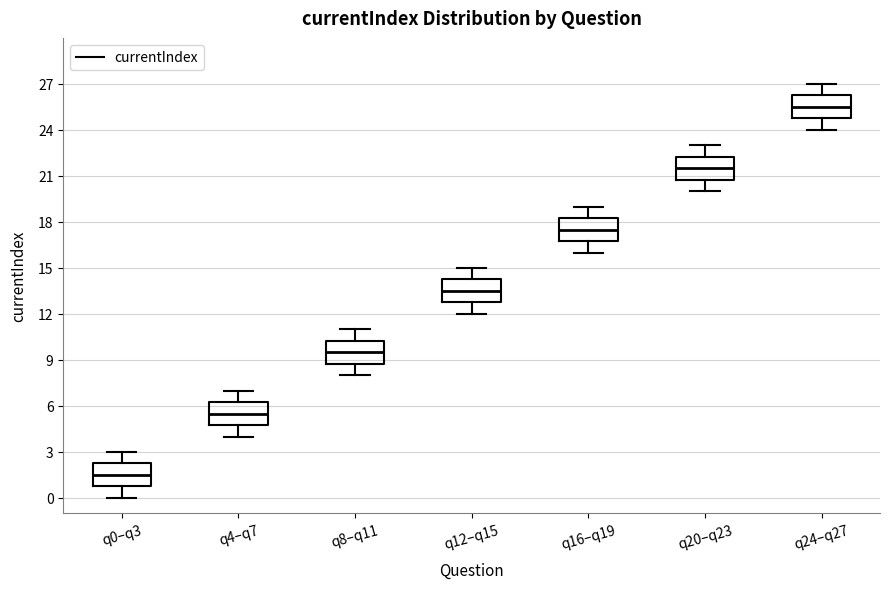

Which box has the highest median line?

q24–q27